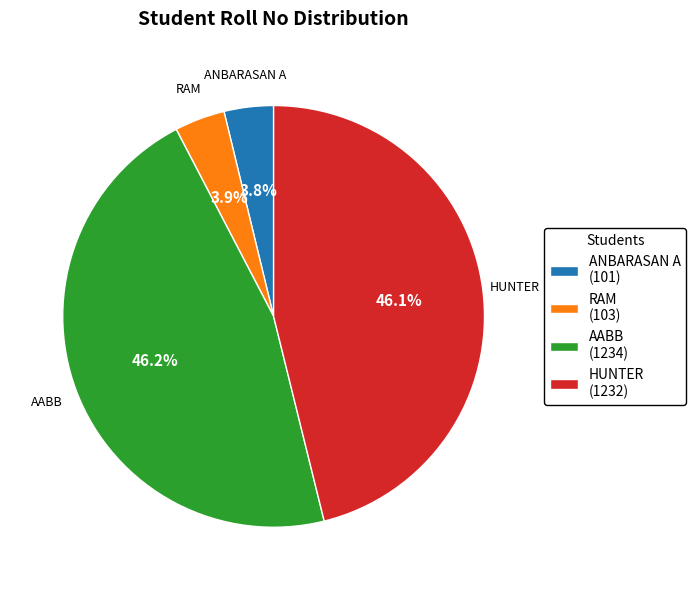

Combined, do AABB and HUNTER account for over 50%?

Yes